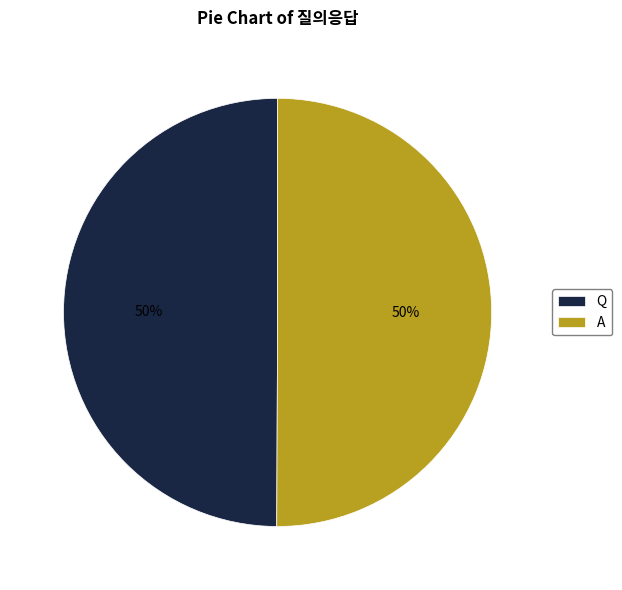

True or false: Q accounts for 36% of the total.

False